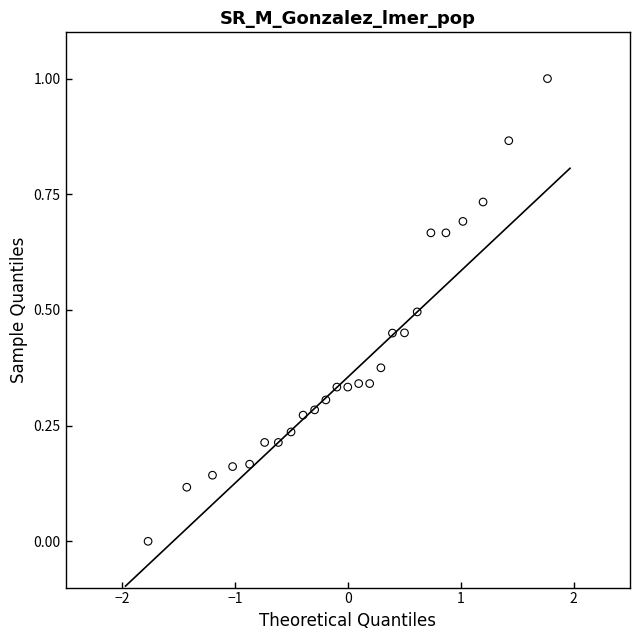

What is the range of Y values (max minus min)?

1.0